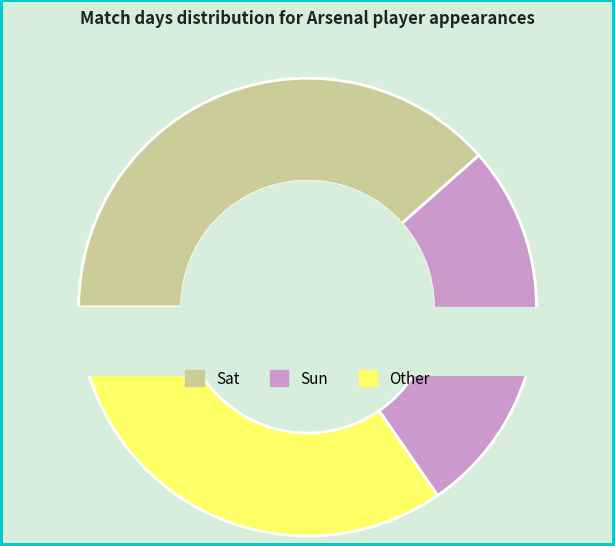

True or false: Sat accounts for 32% of the total.

False